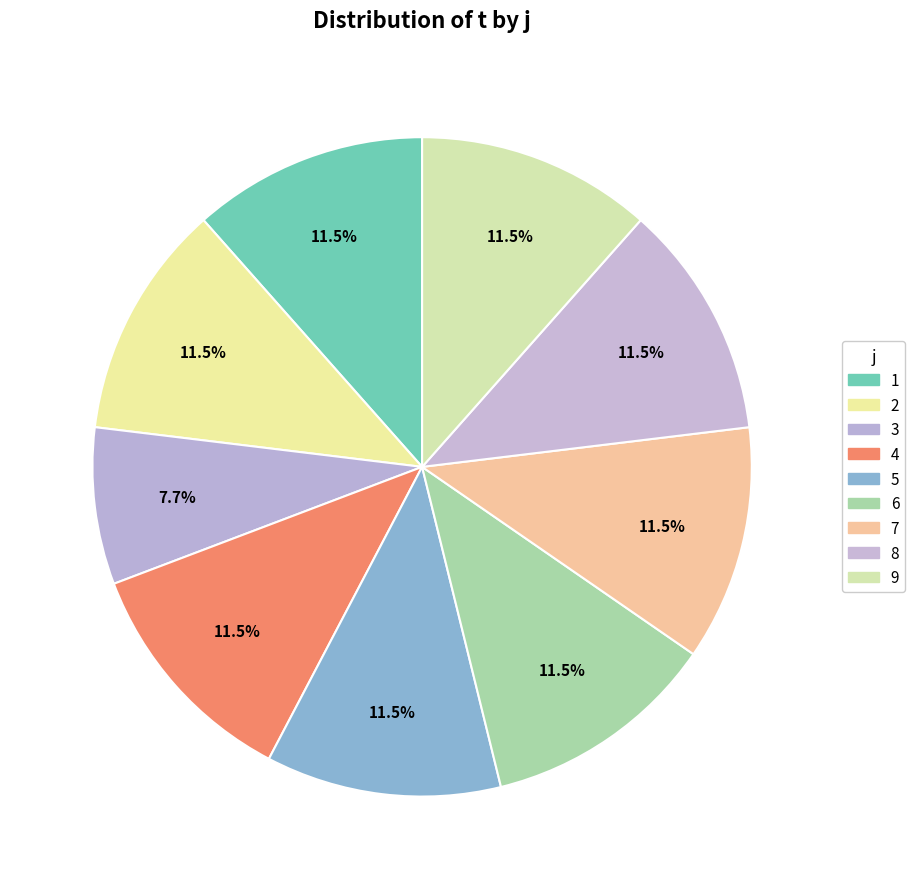

Is there any slice that represents more than half of the pie?

No